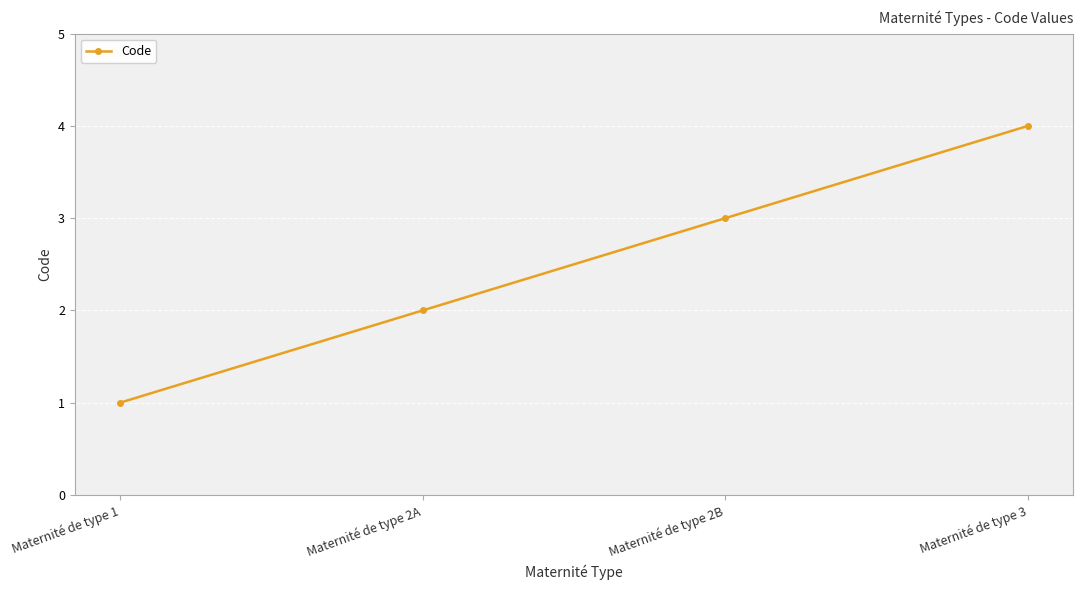

Rank the categories by value from highest to lowest.

Maternité de type 3, Maternité de type 2B, Maternité de type 2A, Maternité de type 1